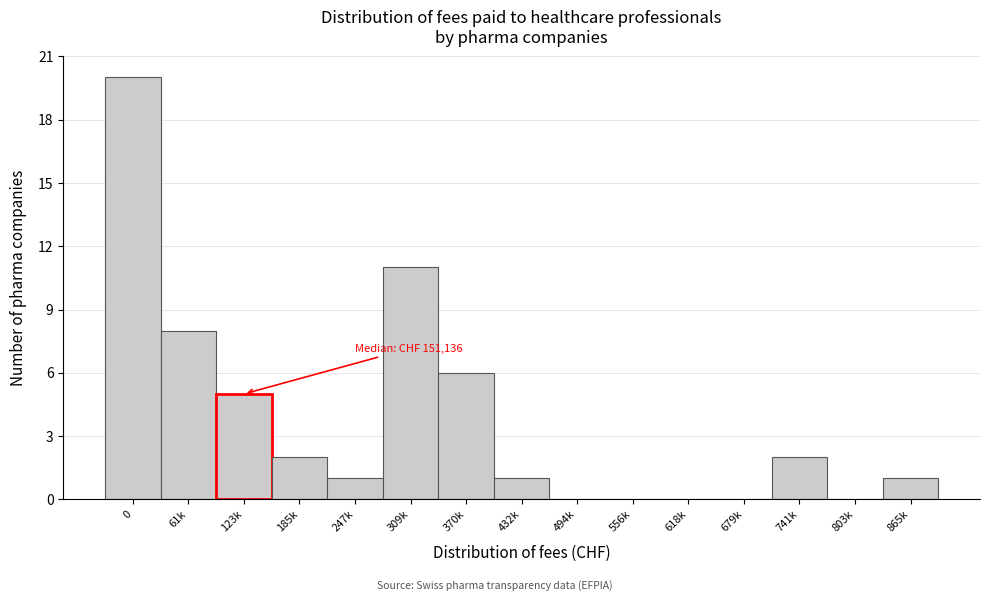

Reading left to right, transcribe all the data shown in this chart.

0=20	61k=8	123k=5	185k=2	247k=1	309k=11	370k=6	432k=1	494k=0	556k=0	618k=0	679k=0	741k=2	803k=0	865k=1